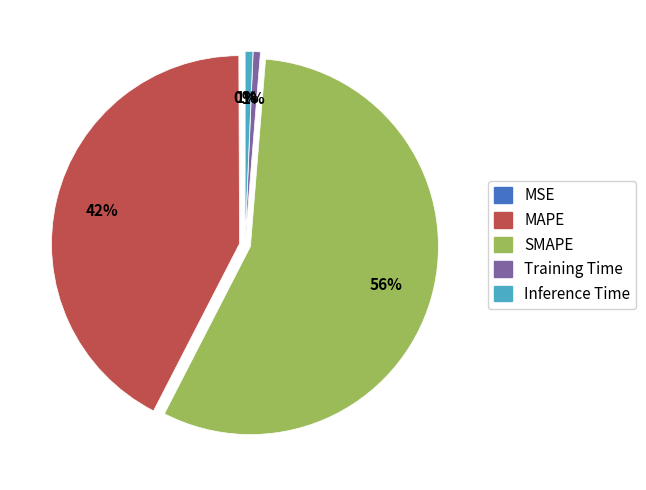

The MAPE slice represents 42% of the pie. True or false?

True